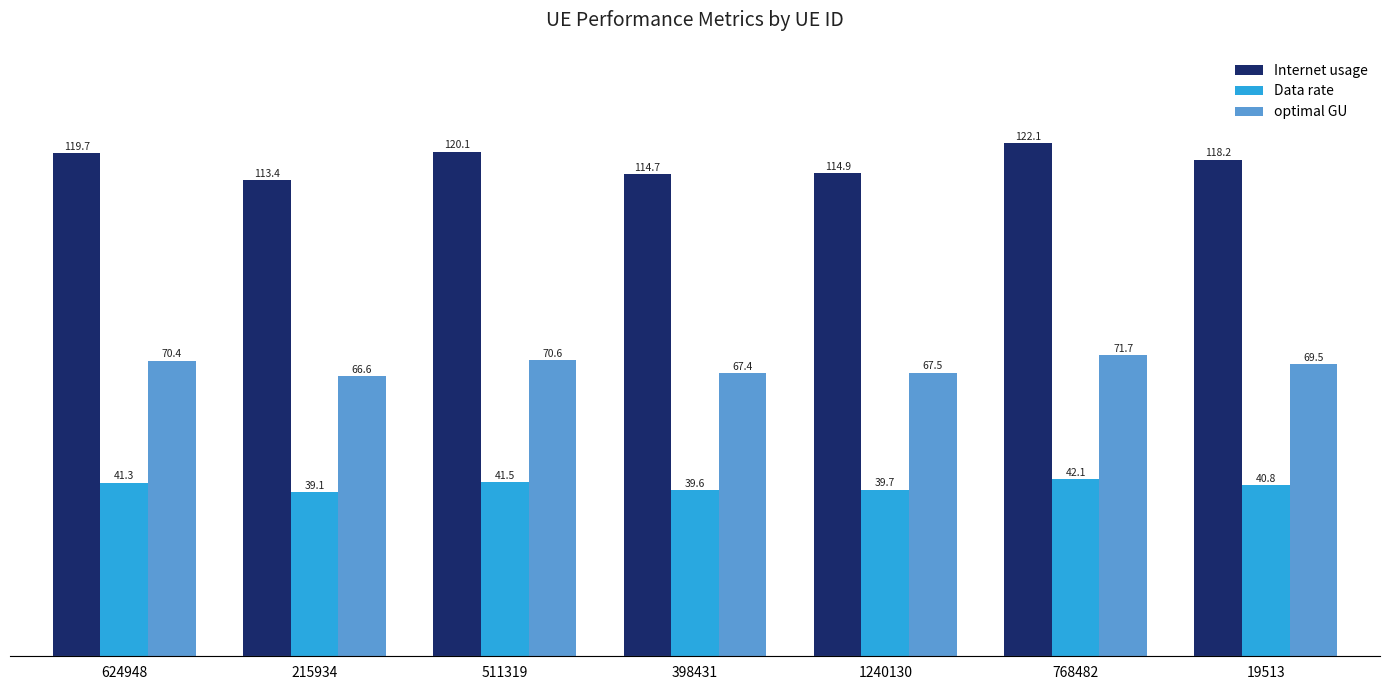

What is the label of the 7th bar from the left?

19513